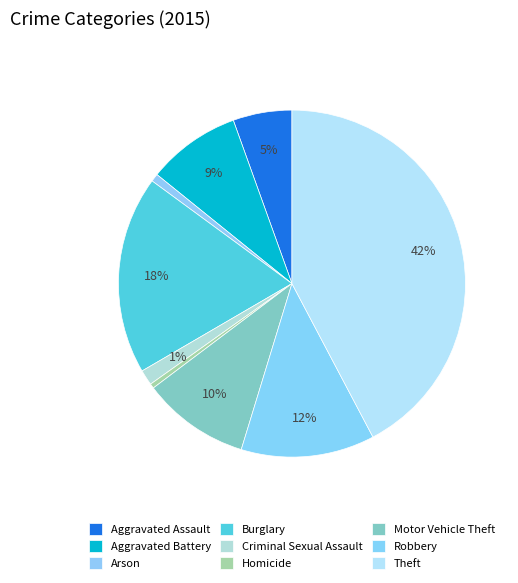

How many segments does this pie chart have?

9